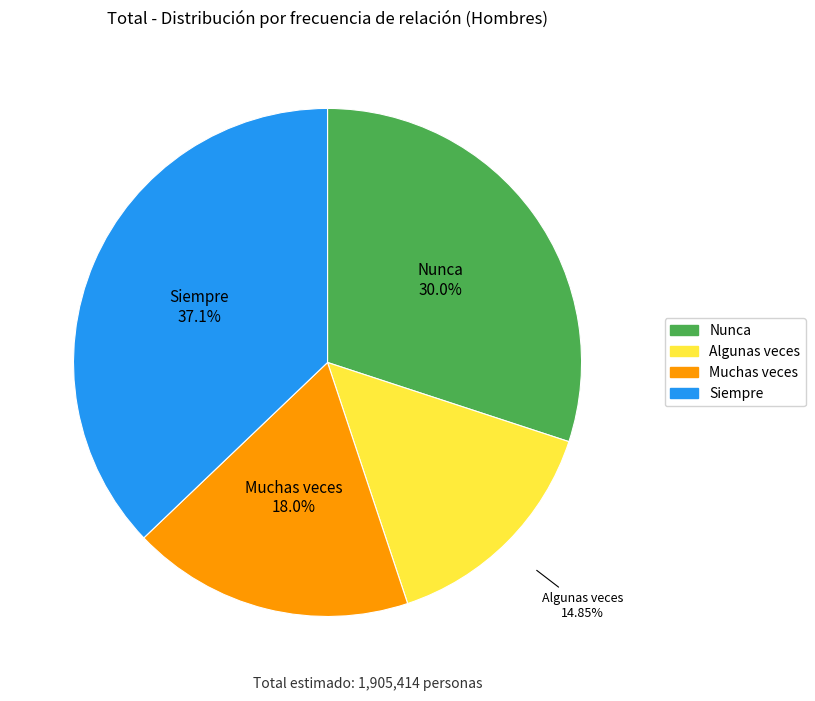

To the nearest percent, what is the difference between the largest and smallest slice percentages?

22%